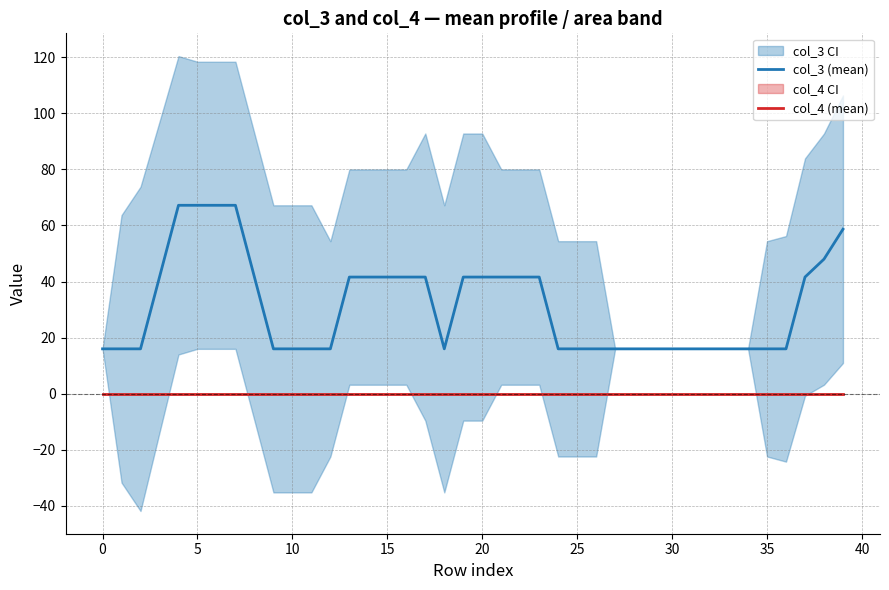

Reading right to left, what are all the values shown in this chart?

col_3 (mean): 58.7	48.0	41.6	16.0	16.0	16.0	16.0	16.0	16.0	16.0	16.0	16.0	16.0	16.0	16.0	16.0	41.6	41.6	41.6	41.6	41.6	16.0	41.6	41.6	41.6	41.6	41.6	16.0	16.0	16.0	16.0	41.6	67.2	67.2	67.2	67.2	41.6	16.0	16.0	16.0
col_4 (mean): 0.0	0.0	0.0	0.0	0.0	0.0	0.0	0.0	0.0	0.0	0.0	0.0	0.0	0.0	0.0	0.0	0.0	0.0	0.0	0.0	0.0	0.0	0.0	0.0	0.0	0.0	0.0	0.0	0.0	0.0	0.0	0.0	0.0	0.0	0.0	0.0	0.0	0.0	0.0	0.0